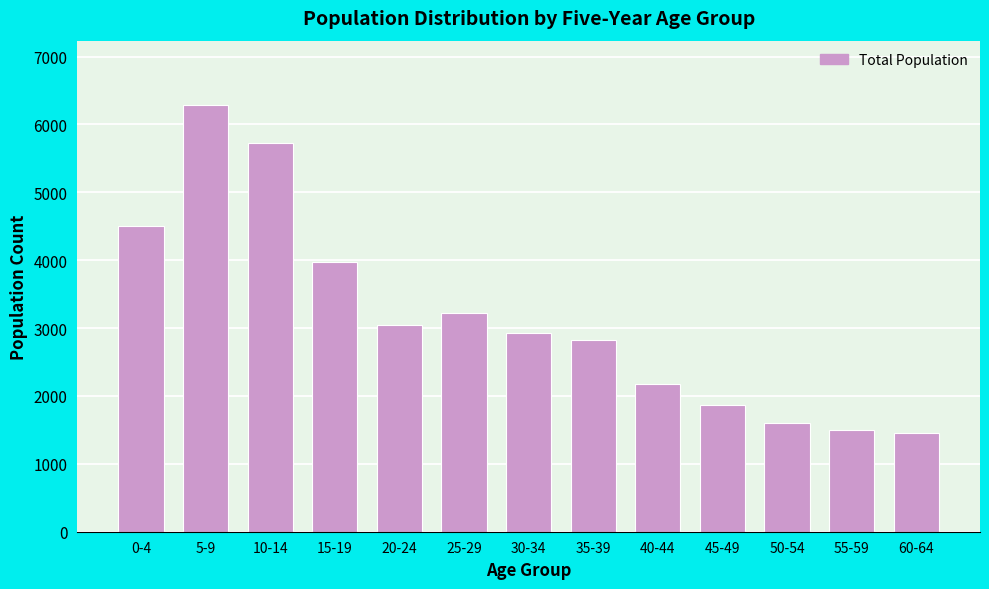

Reading left to right, extract all data points from this chart.

4504	6290	5720	3967	3045	3223	2931	2829	2180	1869	1598	1500	1455